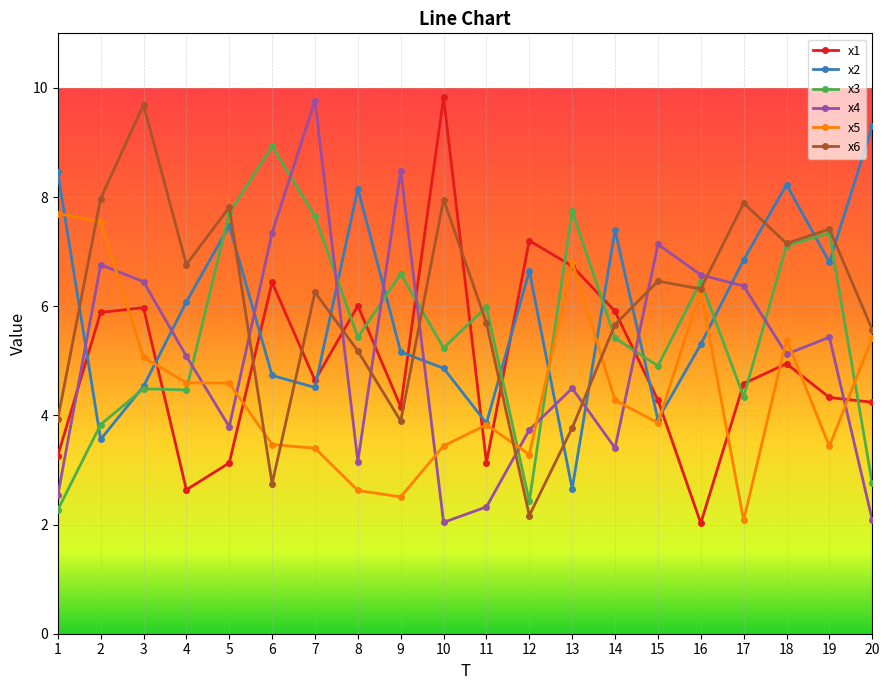

At which label is x3 closest to 5?

15